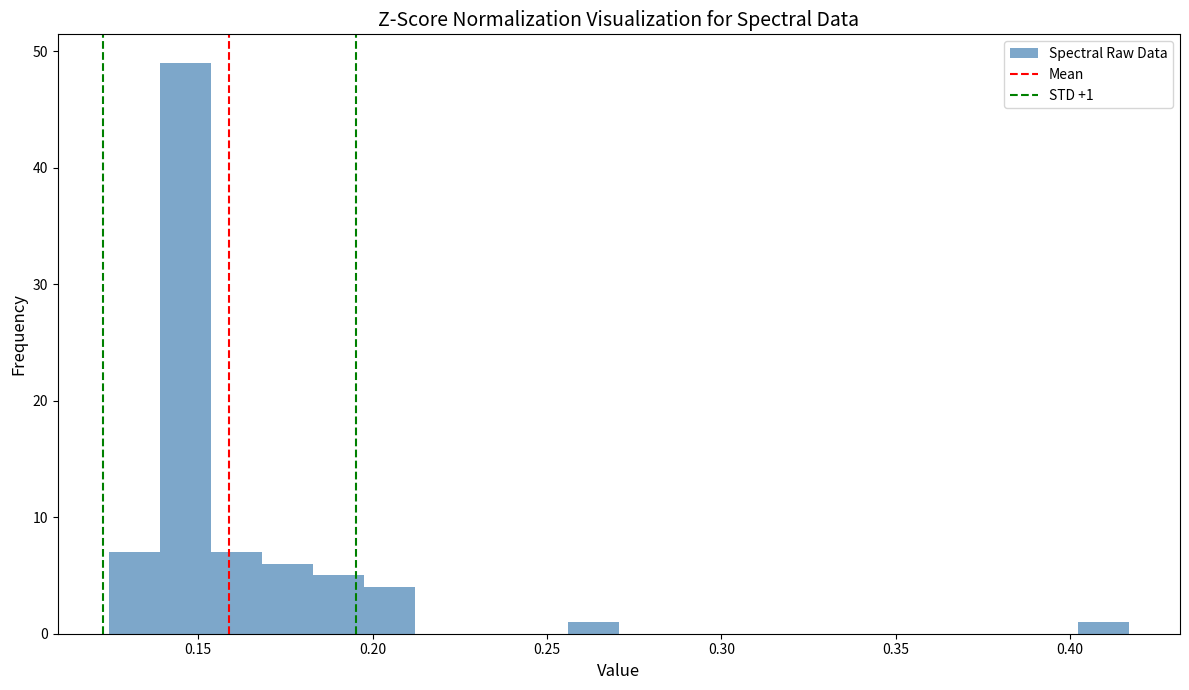

Around what value on the x-axis is the tallest bar? Give the approximate position of its centre, as read against the axis.

0.145